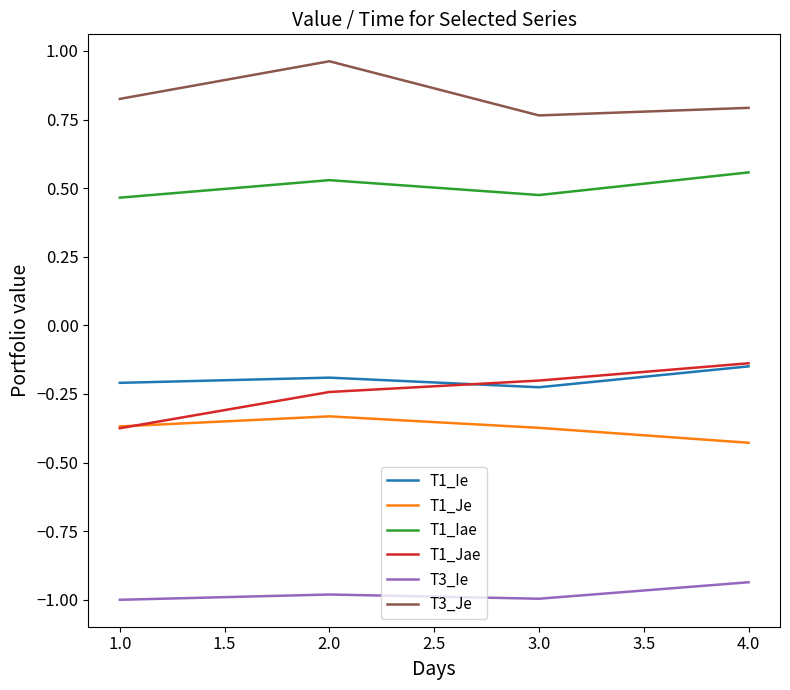

True or false: T1_Iae and T3_Je cross at least once.

False